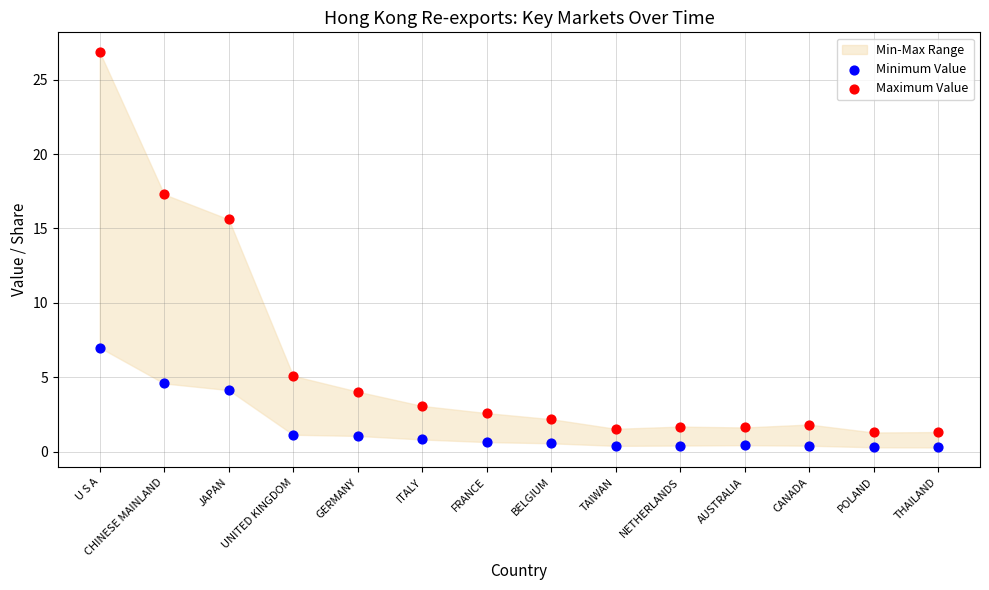

In the Maximum Value series, what Y value is closest to 14?

15.6